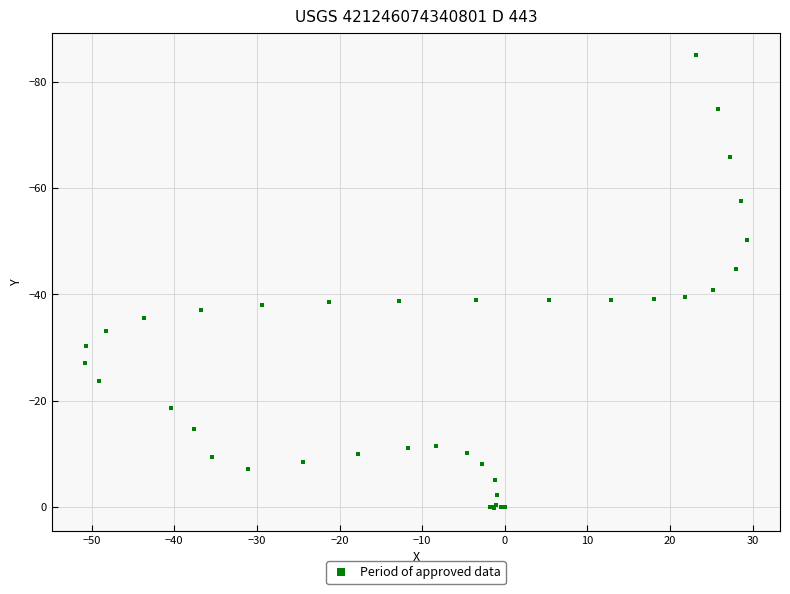

What Y value in the scatter plot is closest to -42?

-40.8